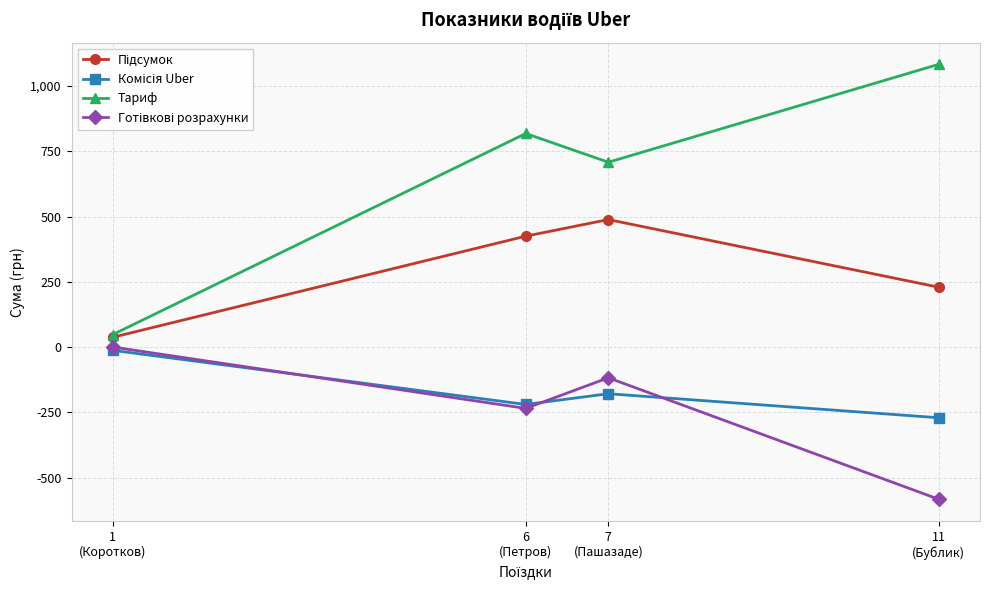

Which series has the largest range (max minus min)?

Тариф